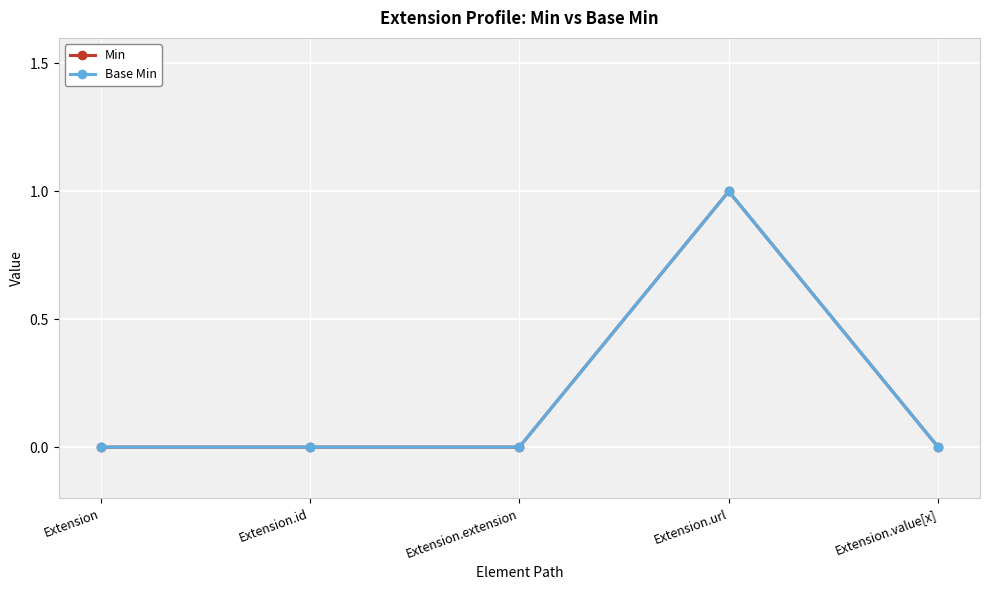

Between Extension and Extension.value[x], which is larger?

Extension